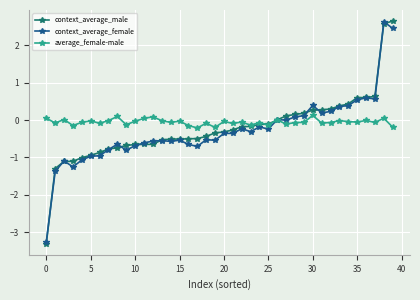

What is the maximum value for context_average_female?

2.6